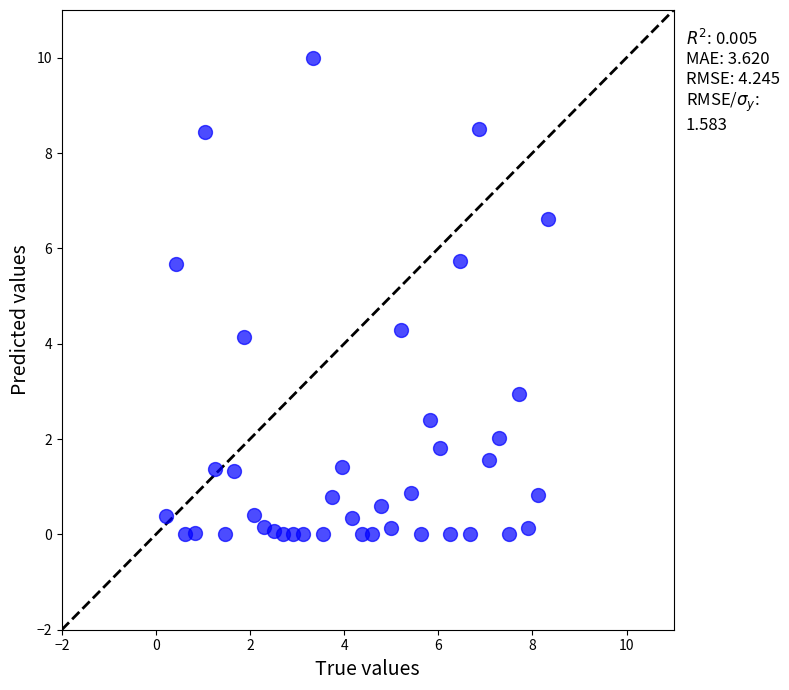

What is the range of Y values (max minus min)?

10.0